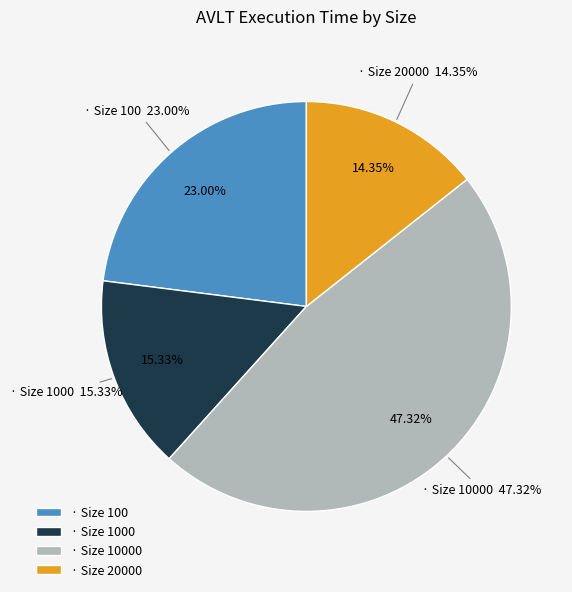

Is it true that 1000 is 27% of the pie?

False